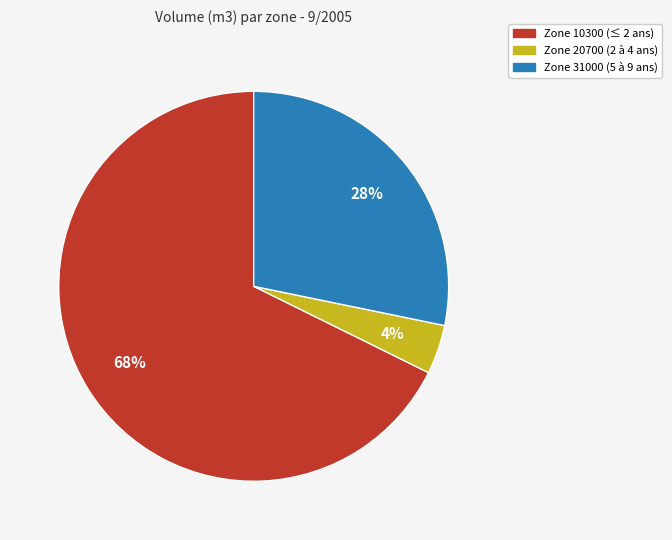

Is there any slice that represents more than half of the pie?

Yes